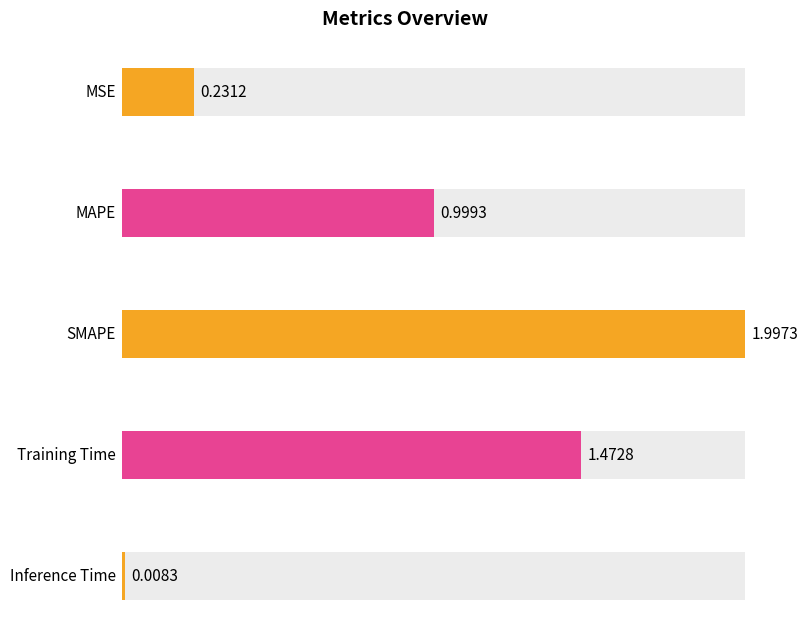

What is the difference between the values at Training Time and SMAPE?

0.5